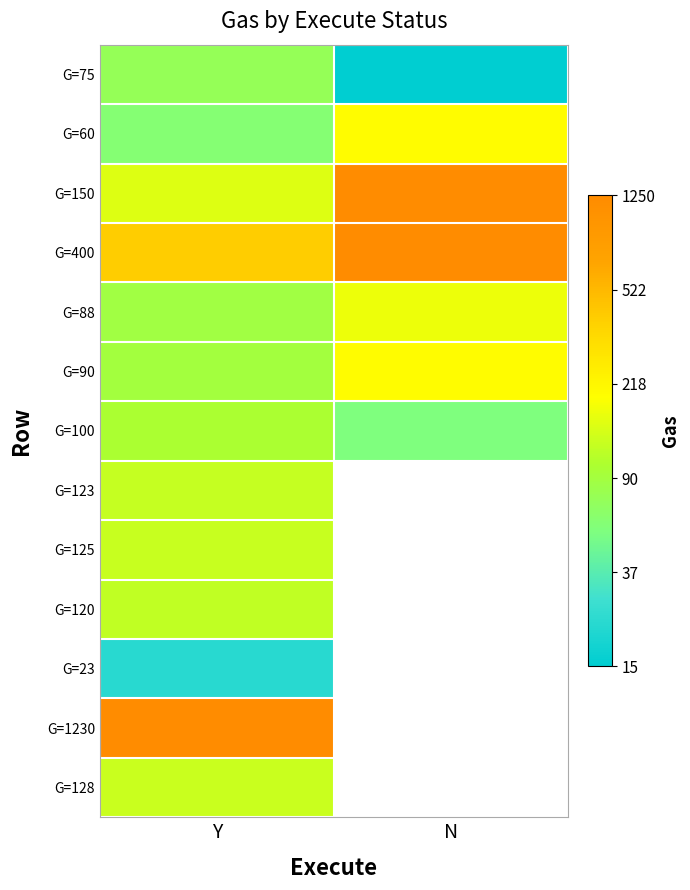

Is the value of G=1230 at Y greater than the value of G=88 at N?

Yes